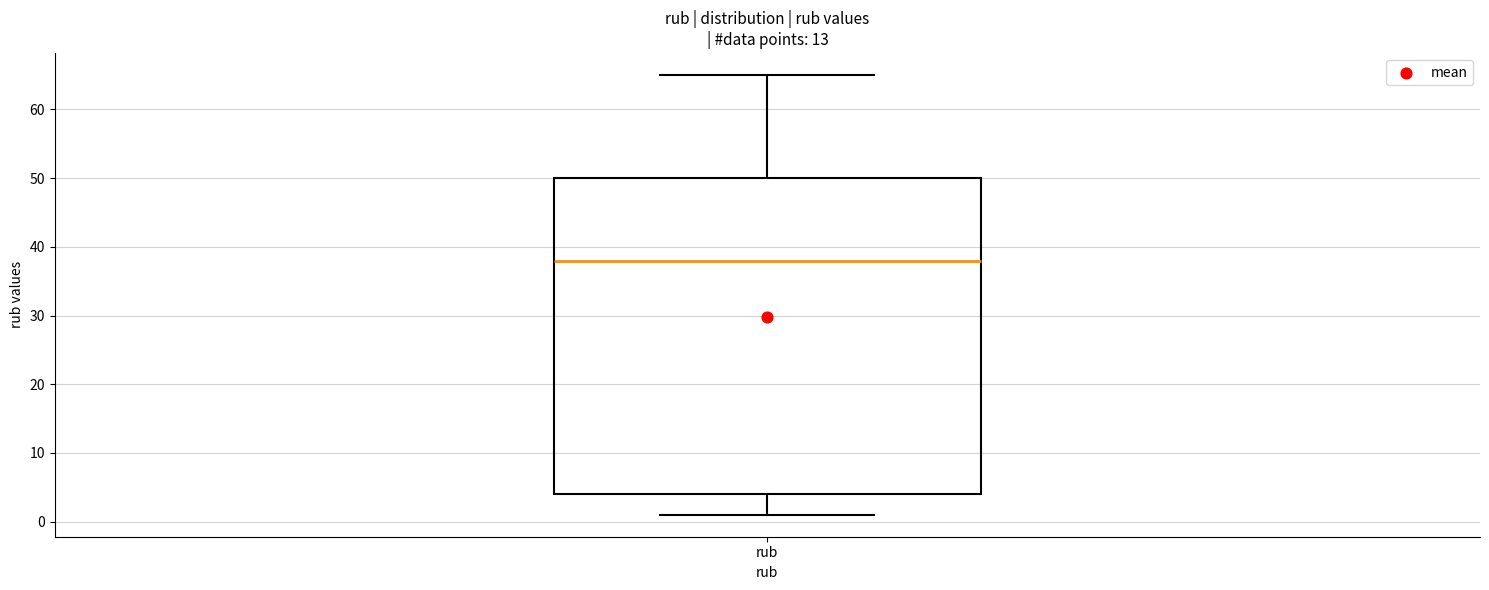

Read this box plot against the y-axis: the position of the median line, the range covered by the box, and the ends of both whiskers. The values are not printed on the chart, so give them approximately, as read against the axis.

median 38, box 4 to 50, whiskers 1 to 65